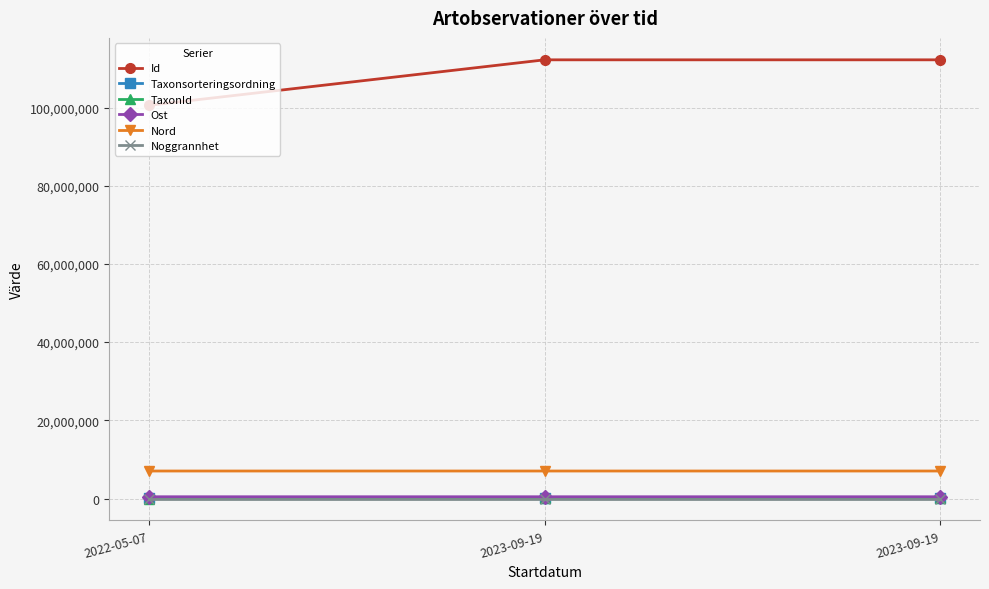

How many data points in Taxonsorteringsordning are less than 90519?

1